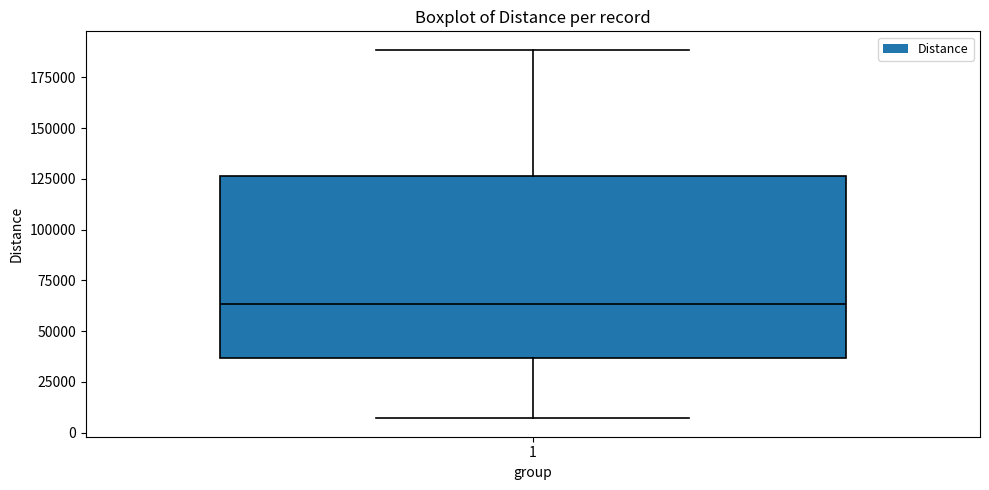

Transcribe this box plot: give where the median line is, the range the box spans, and where the two whiskers end, as read against the y-axis. The values are not printed on the chart, so give them approximately, as read against the axis.

median 65000, box 35000 to 125000, whiskers 5000 to 190000